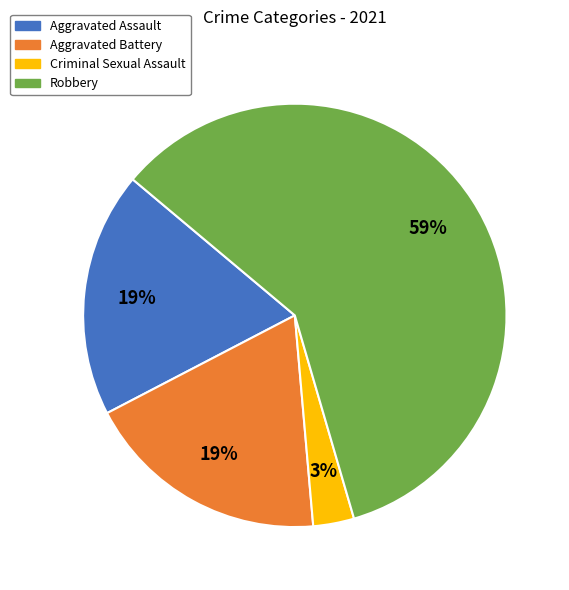

Do Robbery and Aggravated Battery together represent more than half of the pie?

Yes